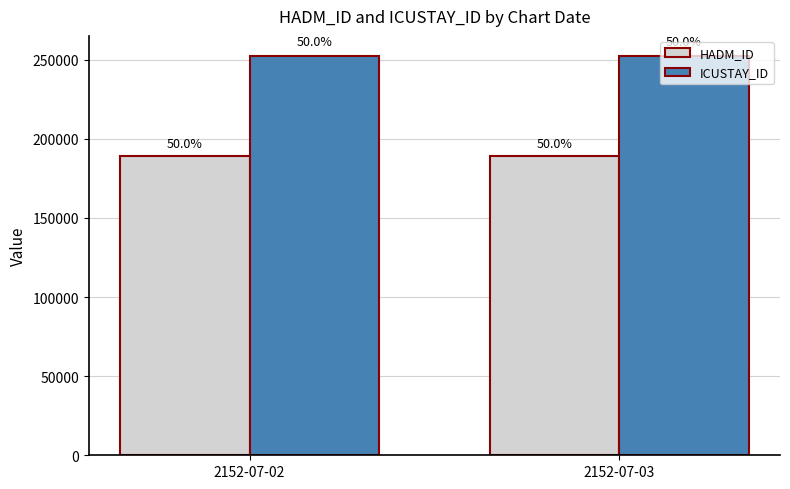

Rank the series by their average value, from lowest to highest.

HADM_ID, ICUSTAY_ID